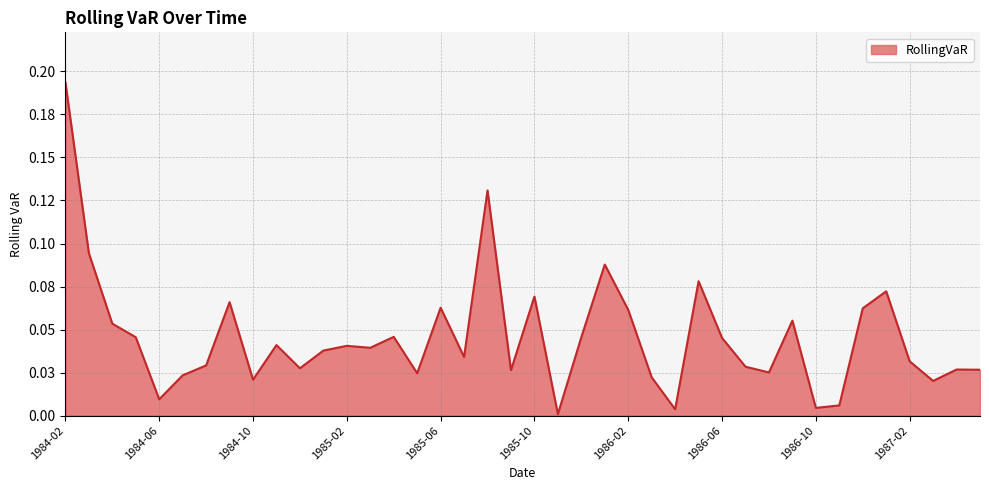

What is the label of the 10th point from the left?

1984-11